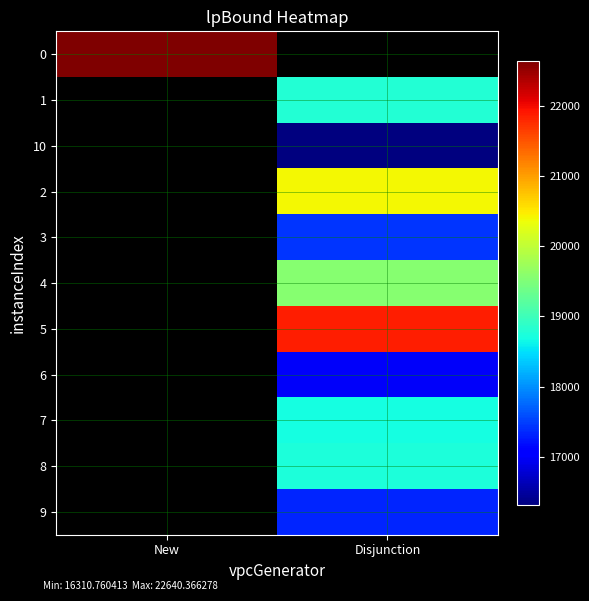

What is the minimum value shown in the chart?

16310.8